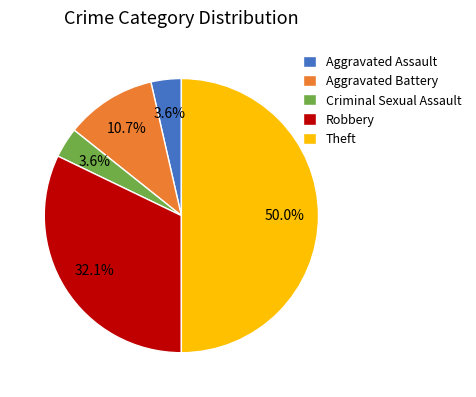

Which has a higher value, Criminal Sexual Assault or Robbery?

Robbery